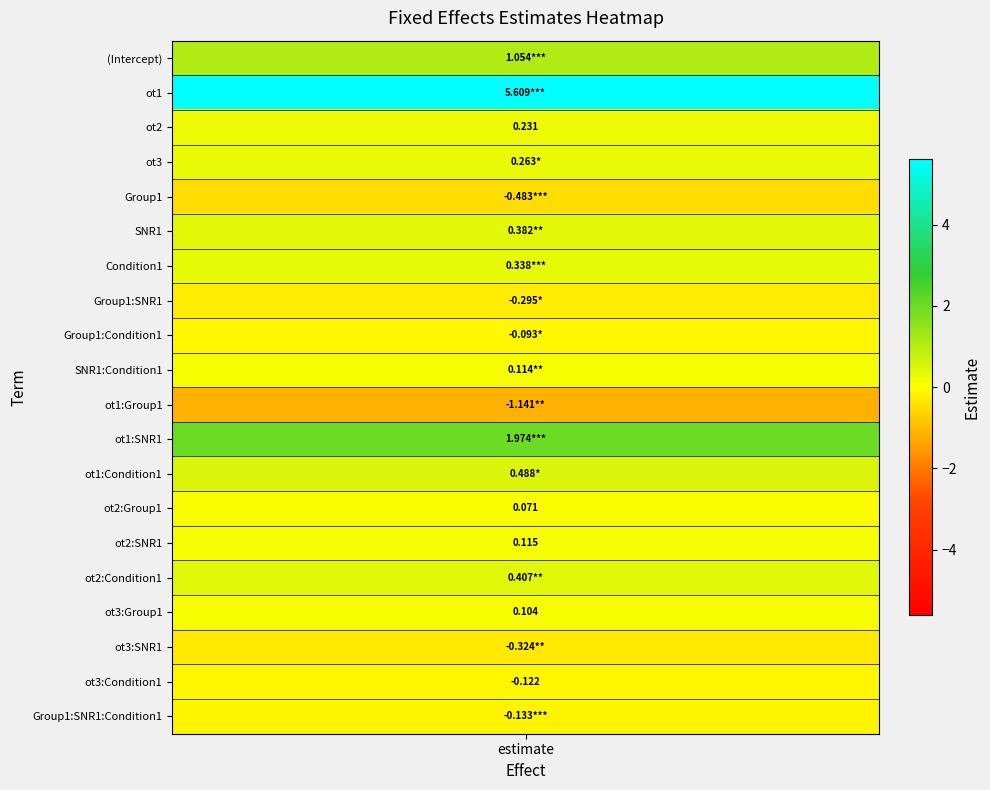

How many data points does each series have?

20